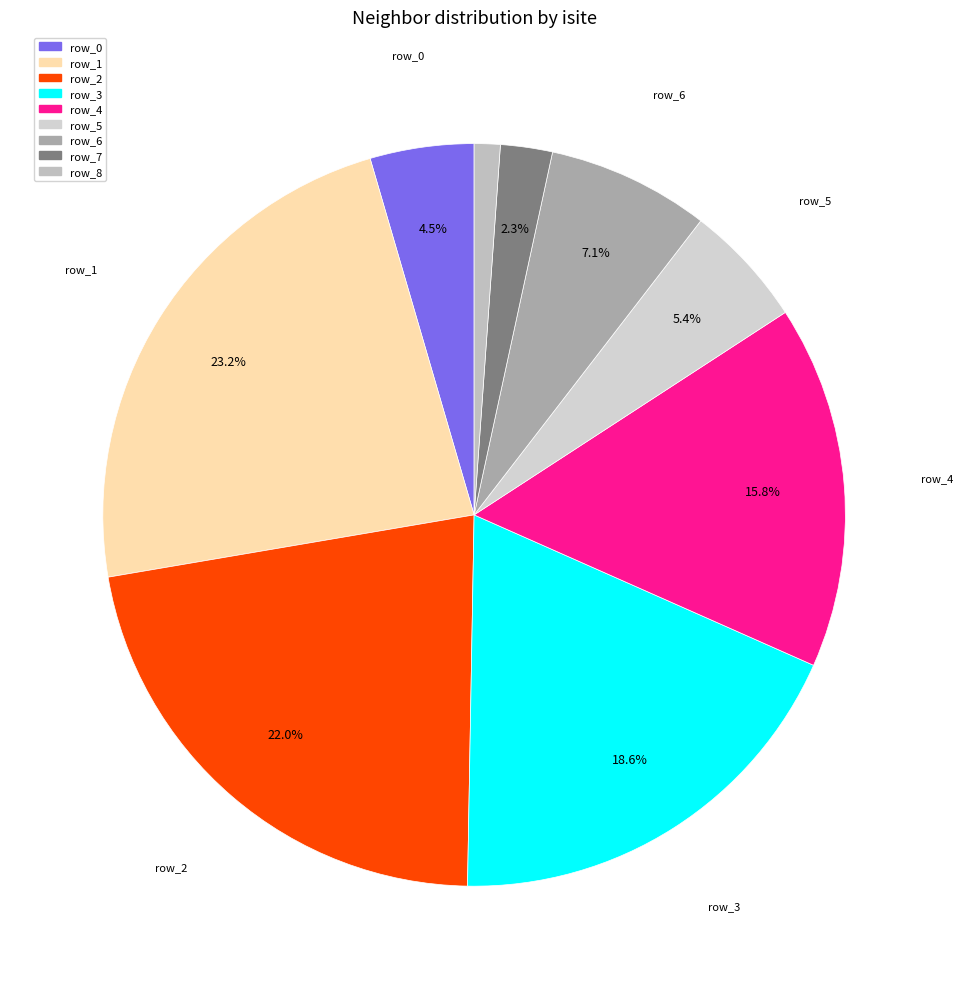

Is there a majority slice in this chart?

No